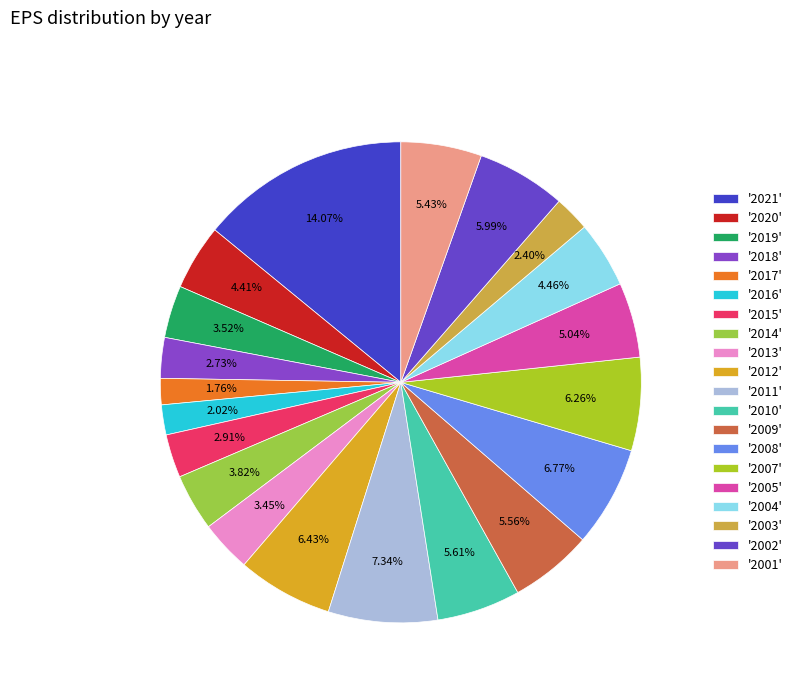

To the nearest percent, what is the difference between the largest and smallest slice percentages?

12%